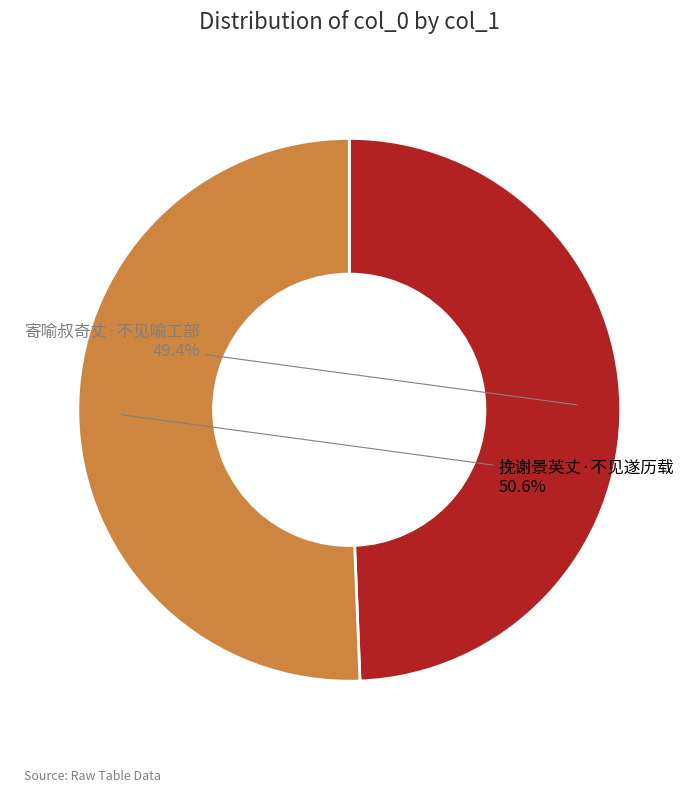

Combined, do 挽谢景英丈·不见遂历载 and 寄喻叔奇丈·不见喻工部 account for over 50%?

Yes